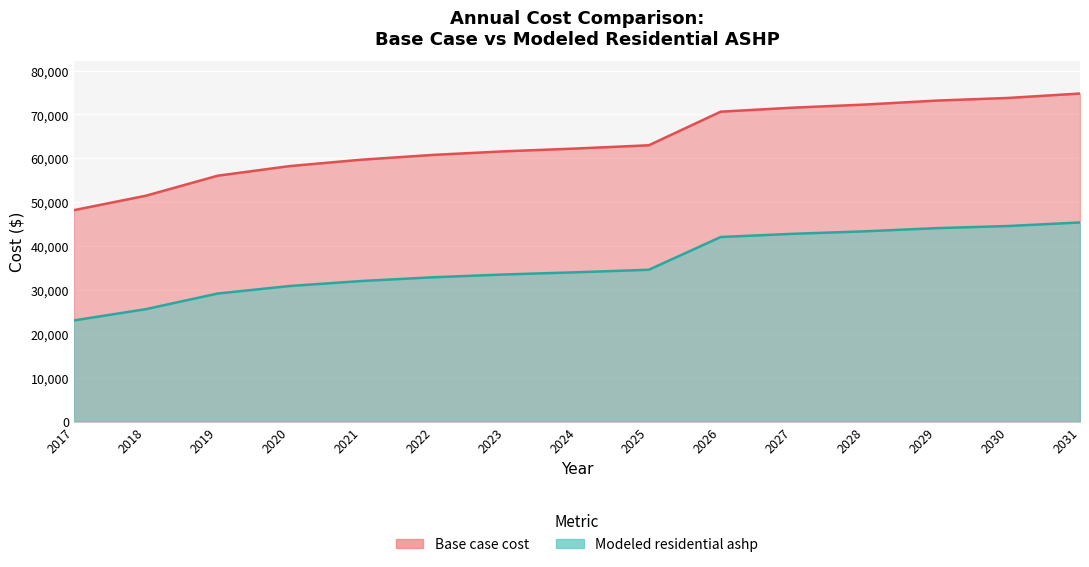

Reading right to left, extract all data points from this chart.

Base case cost: 74777.3	73768.2	73162.7	72254.5	71548.1	70639.9	62979.4	62249.2	61610.3	60788.8	59693.6	58233.2	56042.7	51479.1	48193.2
Modeled residential ashp: 45386.6	44577.3	44091.7	43363.4	42796.9	42068.5	34607.9	34037.6	33538.5	32896.9	32041.5	30900.9	29190.0	25625.5	23059.2